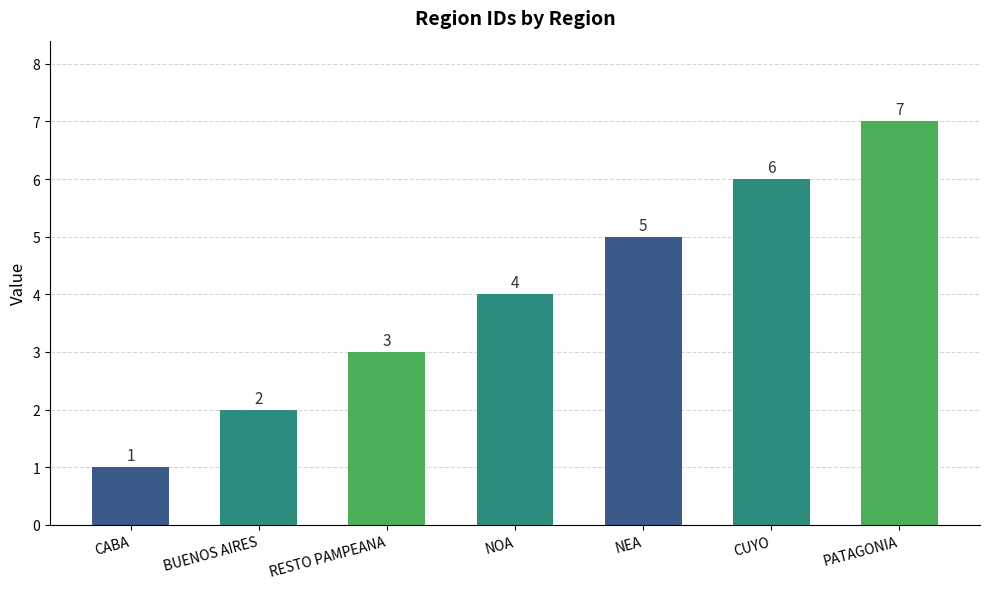

What is the maximum value shown in the chart?

7